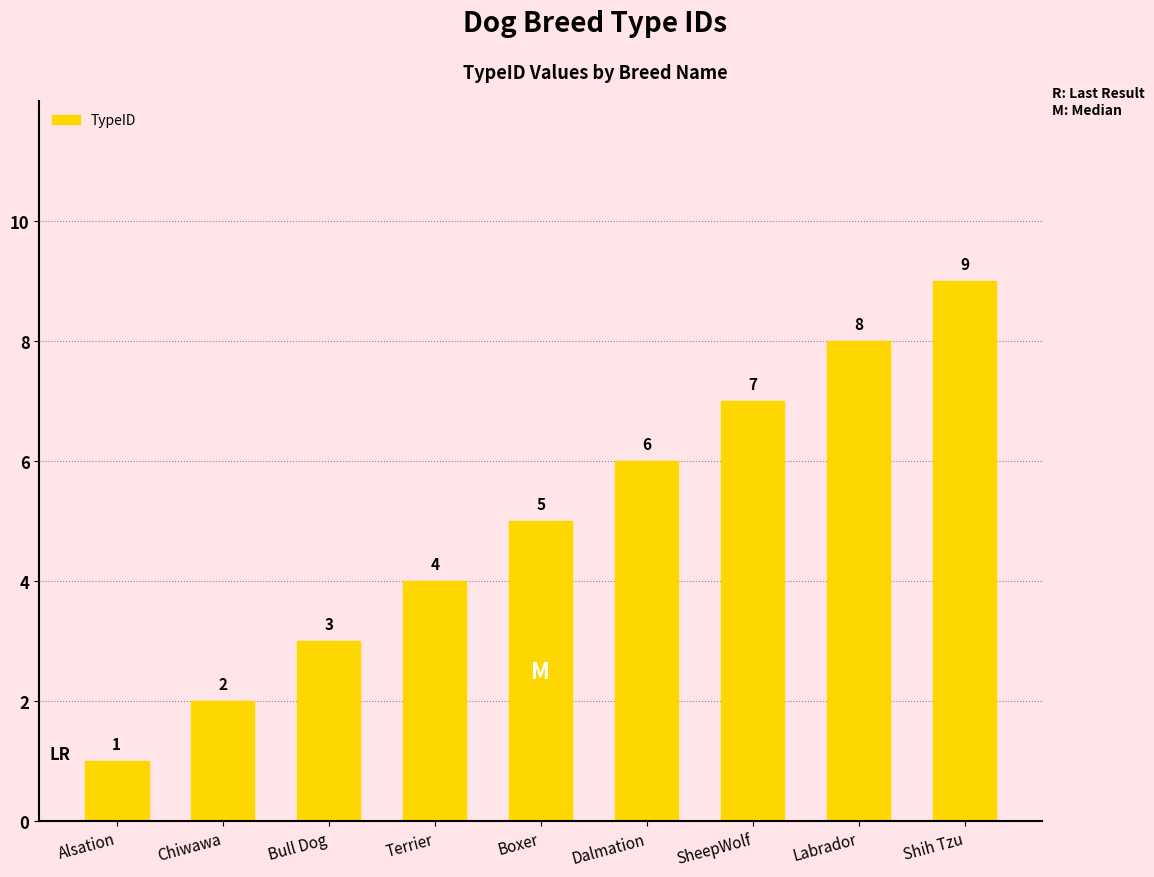

What position from the right is Boxer?

5